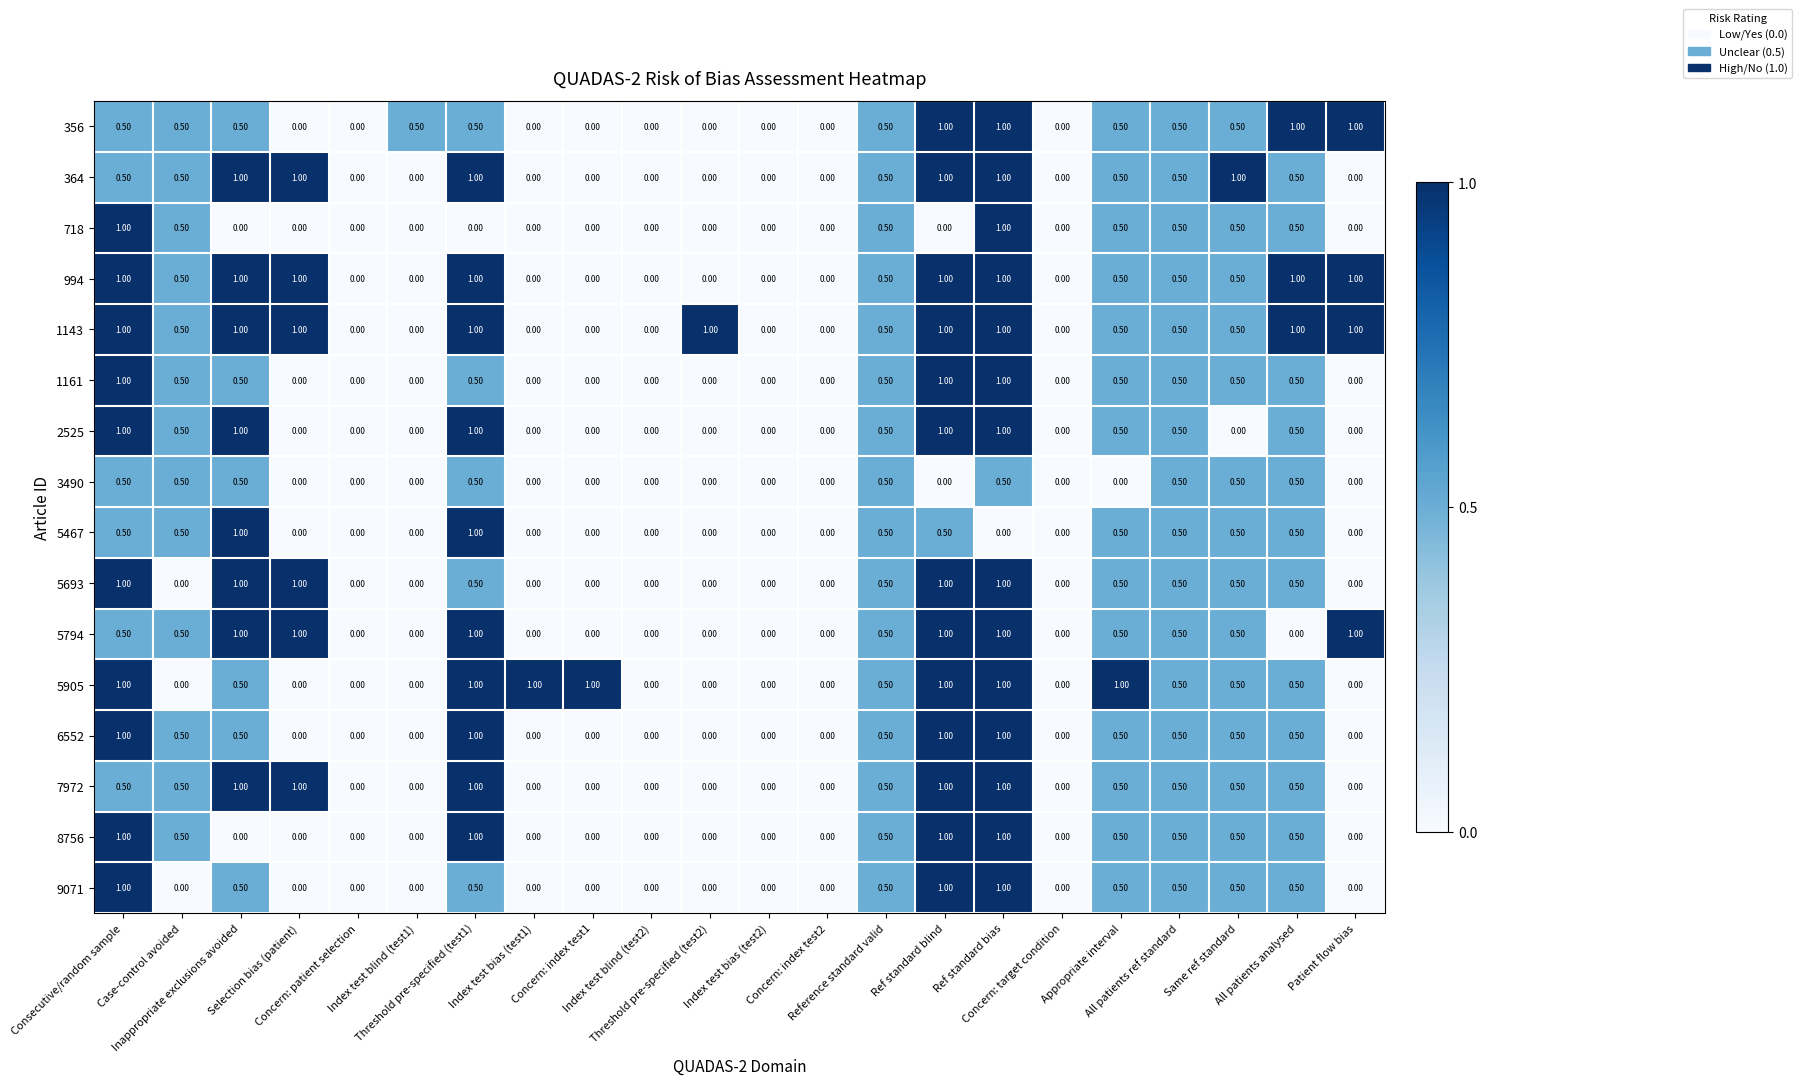

What is the sum of all 356 values?

8.5